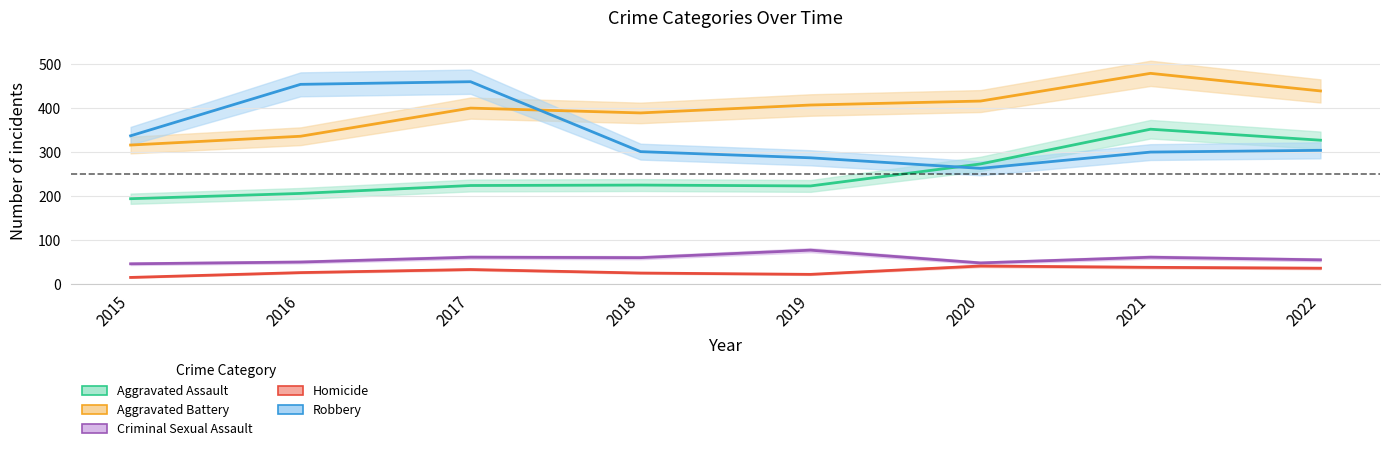

What is the total value across all series at 2015?

908